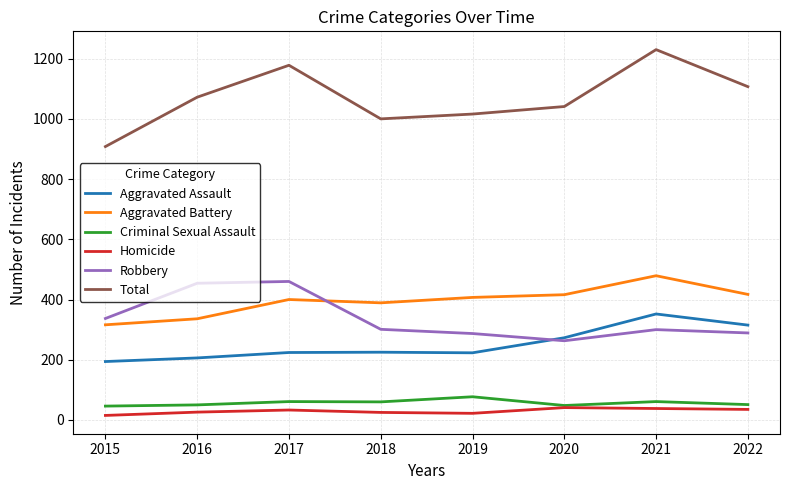

What is the spread (max minus min) of values at 2022?

1072